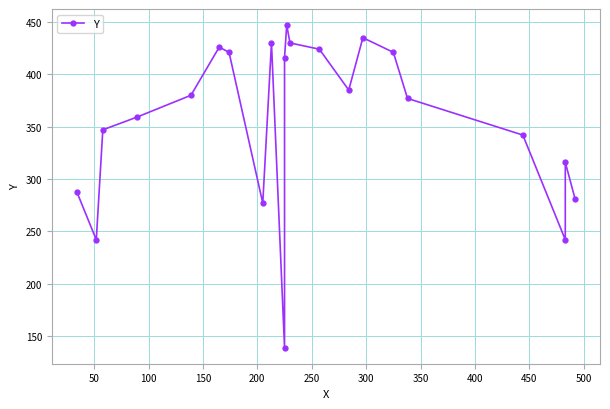

How many interior local valleys (lower than both neighbors) does the data have?

5